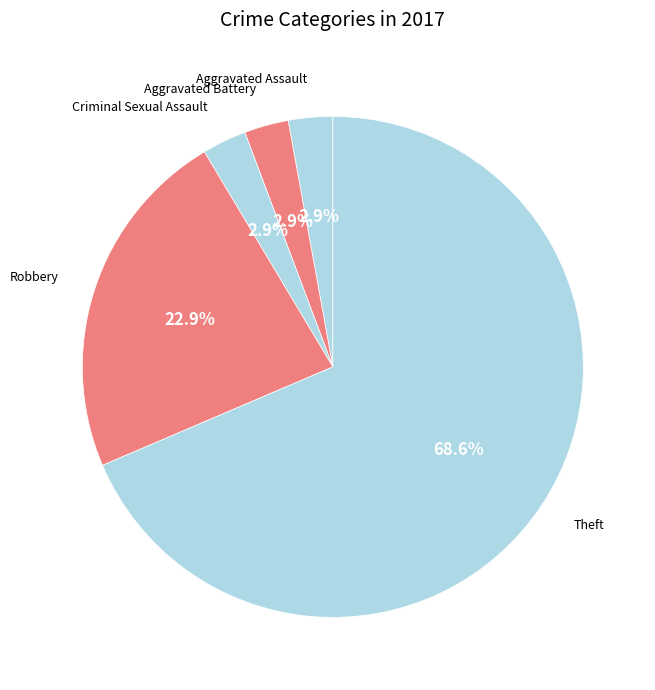

How many segments does this pie chart have?

5